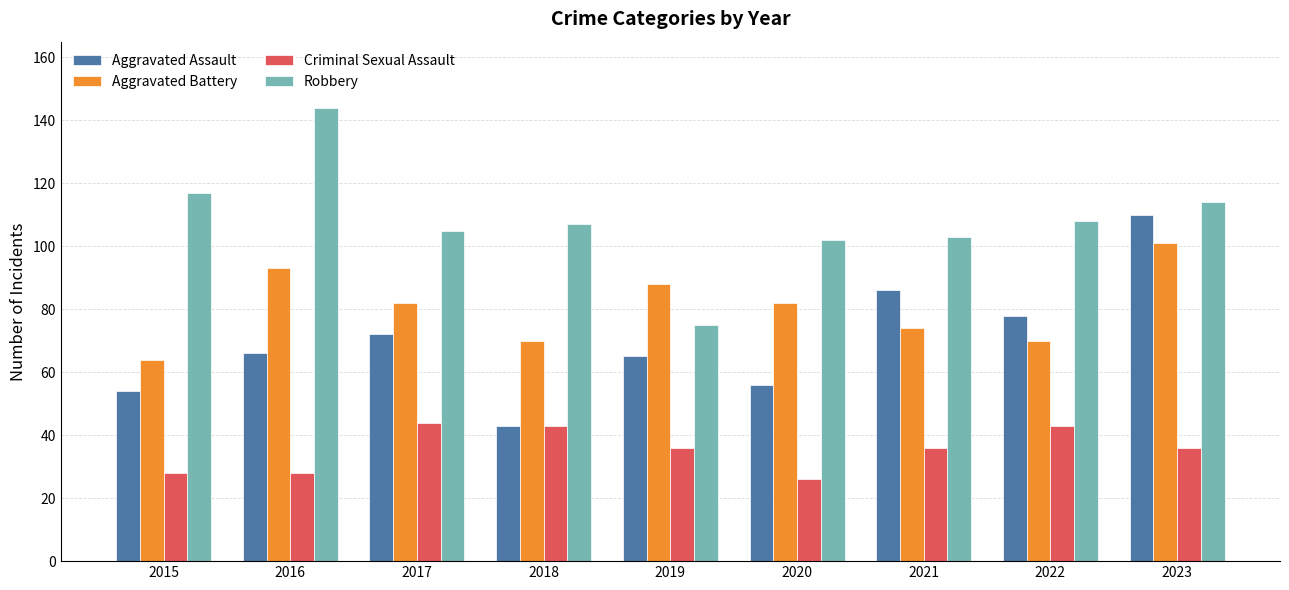

What is the value of the Aggravated Battery bar at the 7th from the left?

74